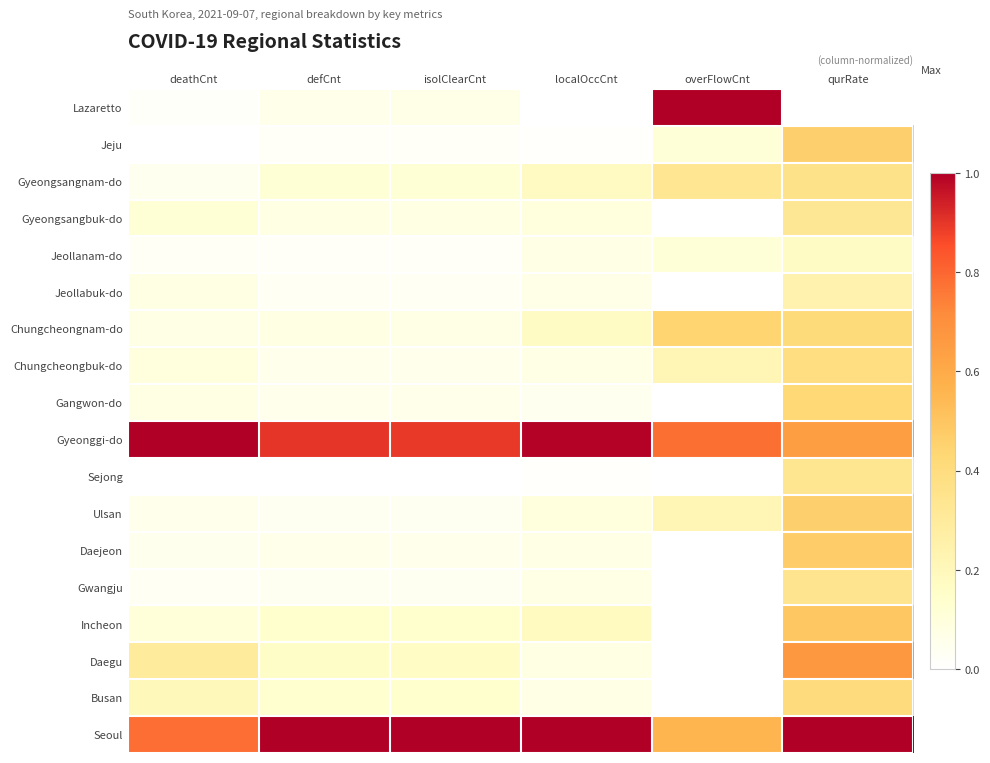

Which category has the highest value across all series?

overFlowCnt